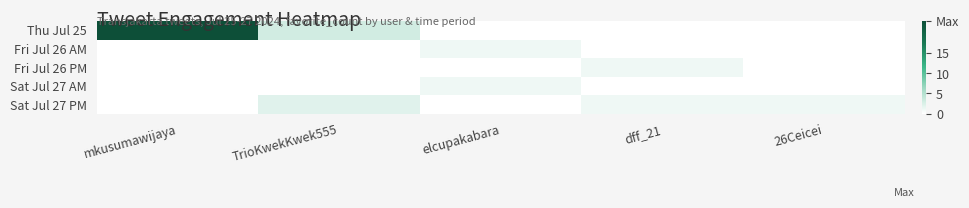

Reading left to right, list all the values displayed in this chart.

Thu Jul 25: mkusumawijaya=23	TrioKwekKwek555=3	elcupakabara=0	dff_21=0	26Ceicei=0
Fri Jul 26 AM: mkusumawijaya=0	TrioKwekKwek555=0	elcupakabara=1	dff_21=0	26Ceicei=0
Fri Jul 26 PM: mkusumawijaya=0	TrioKwekKwek555=0	elcupakabara=0	dff_21=1	26Ceicei=0
Sat Jul 27 AM: mkusumawijaya=0	TrioKwekKwek555=0	elcupakabara=1	dff_21=0	26Ceicei=0
Sat Jul 27 PM: mkusumawijaya=0	TrioKwekKwek555=2	elcupakabara=0	dff_21=1	26Ceicei=1